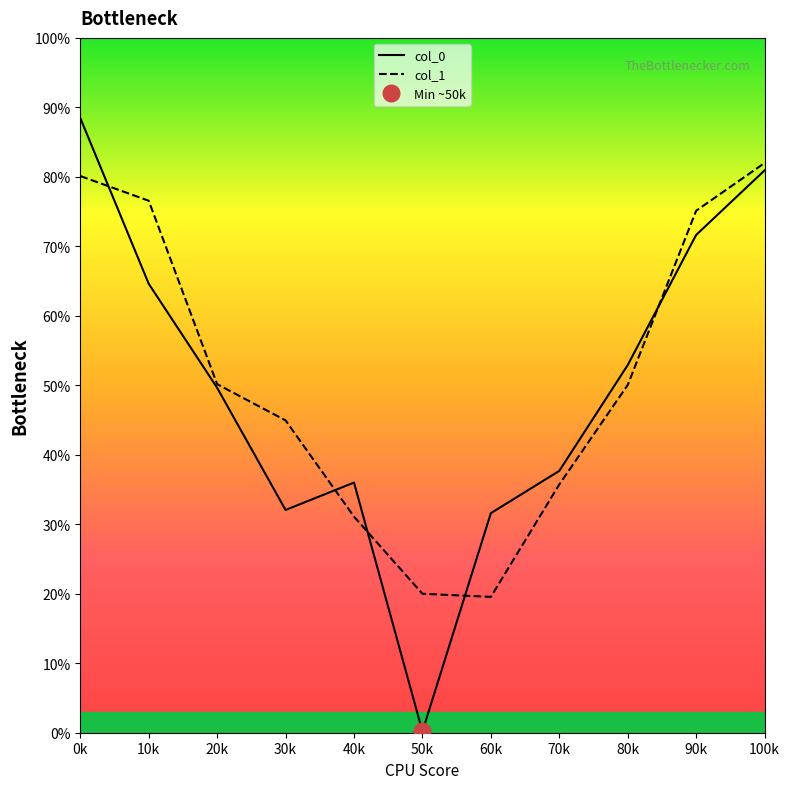

Between 10k and 40k, which is larger?

10k